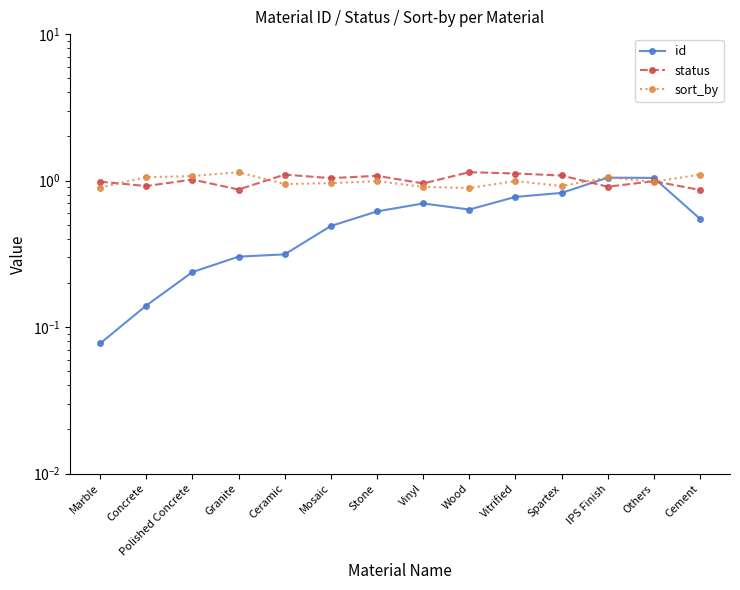

What is the label of the 7th point from the right?

Vinyl